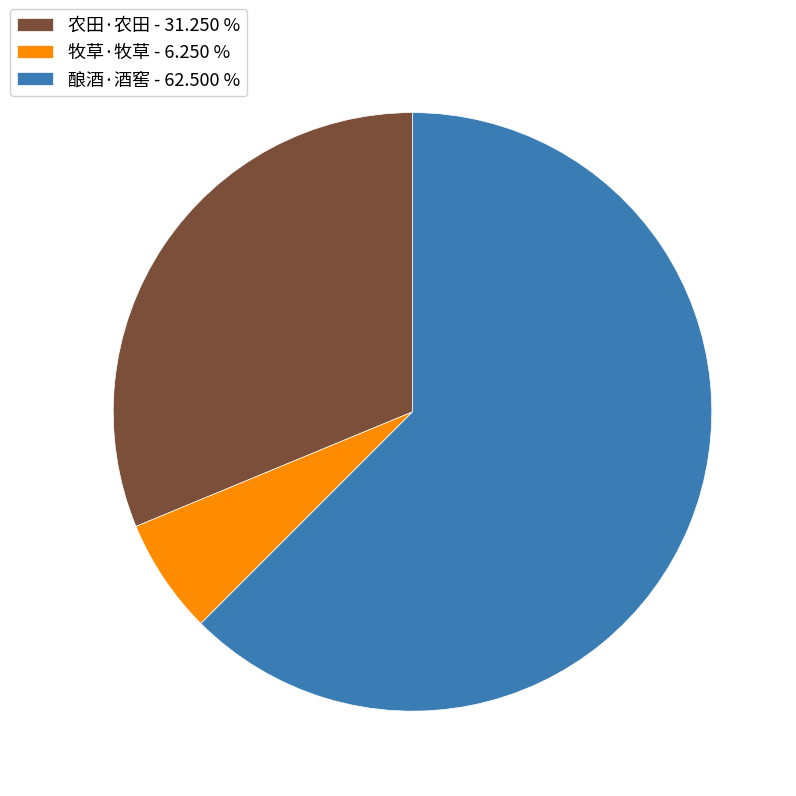

The 酿酒·酒窖 slice represents 57% of the pie. True or false?

False